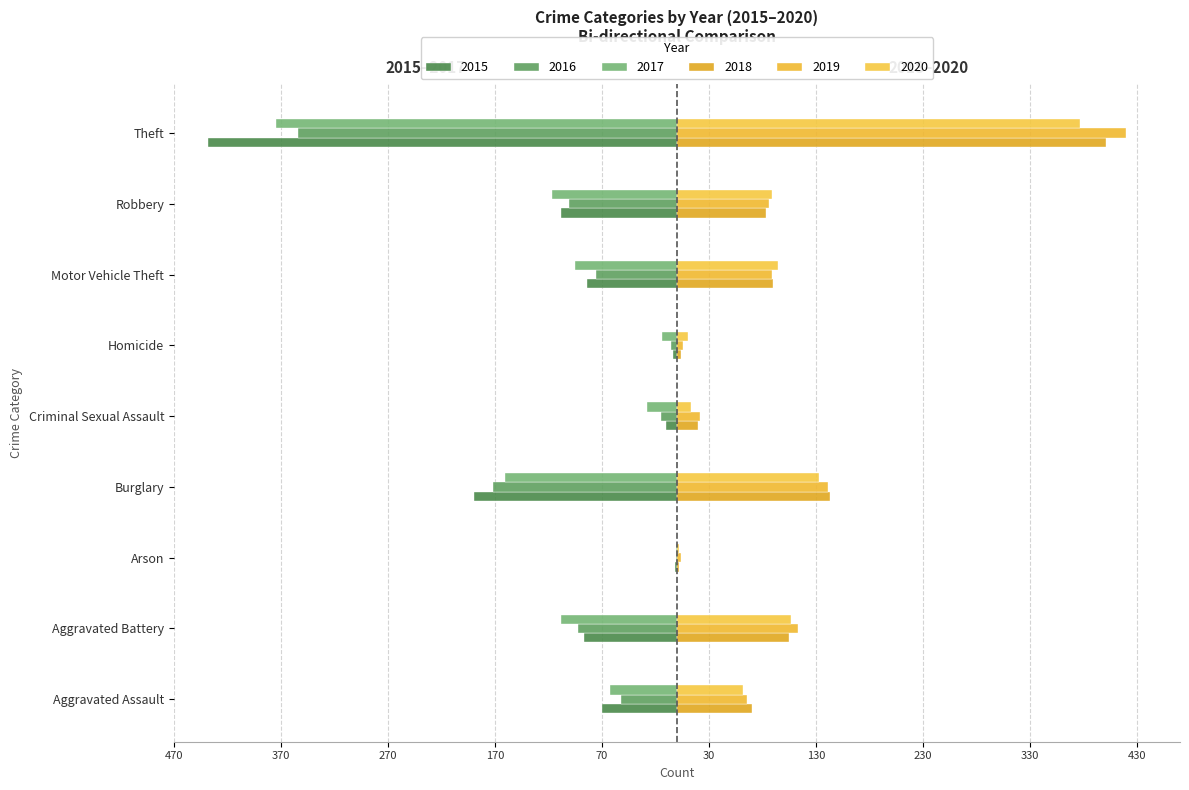

How many data points in 2019 are above 86?

4